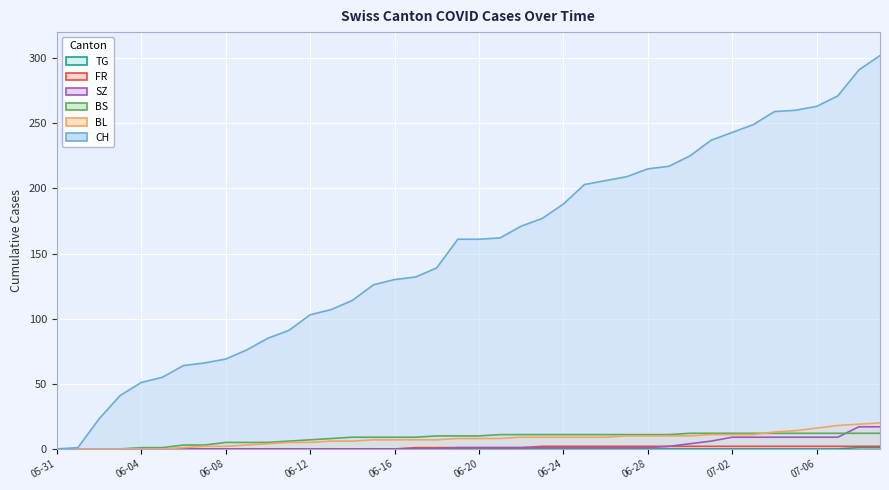

At which label does BS first exceed 10?

2020-06-21